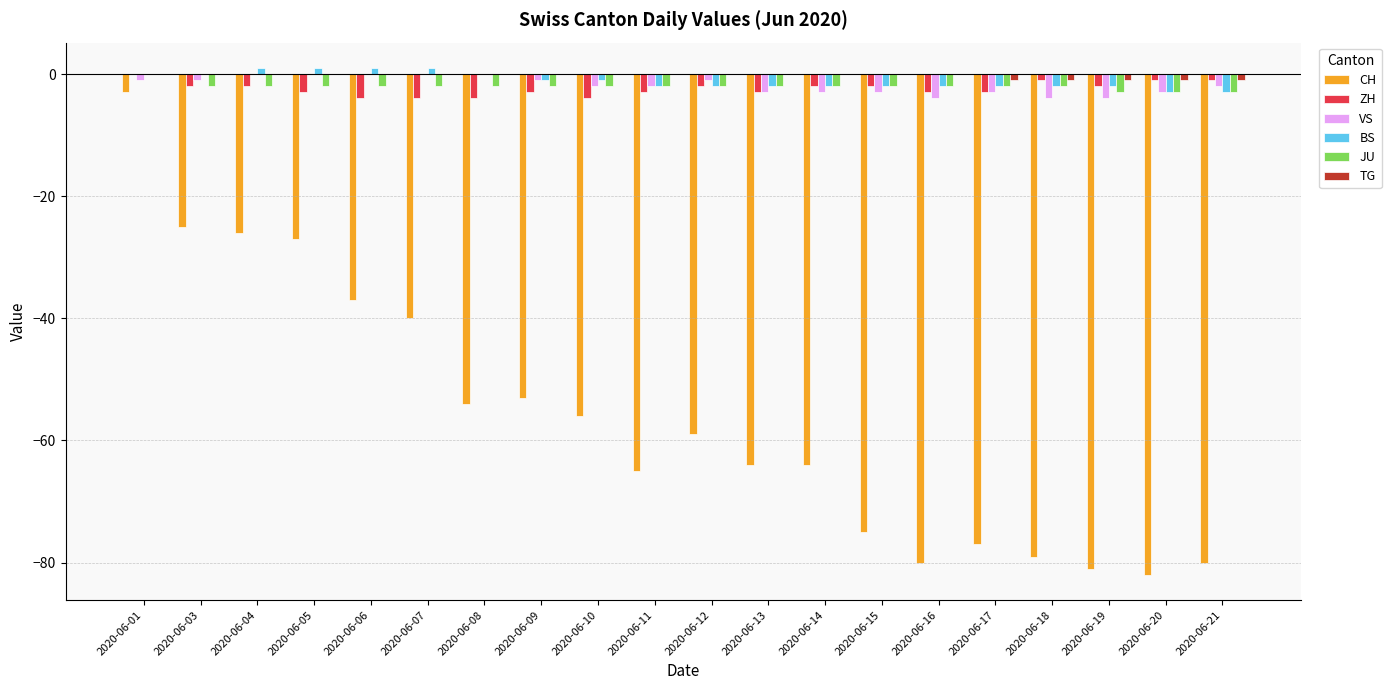

How many values in the CH series exceed -59?

9